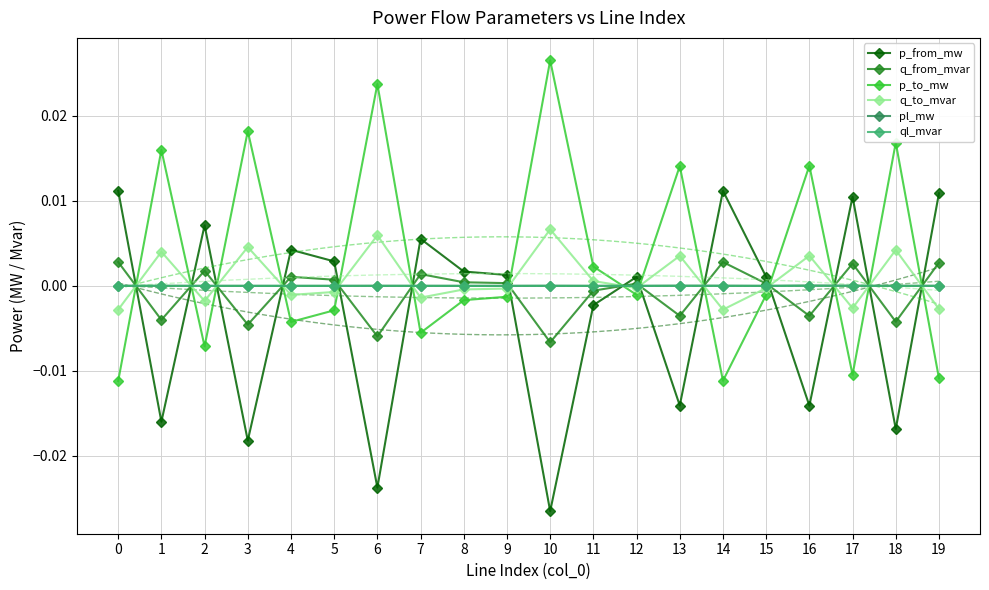

How many data points in ql_mvar are above 0?

13